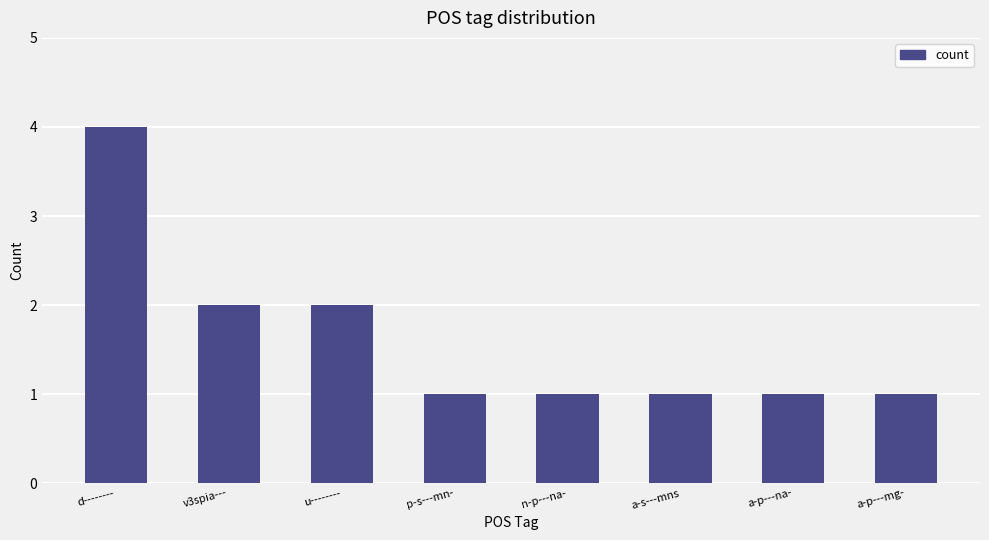

What position from the left is u--------?

3